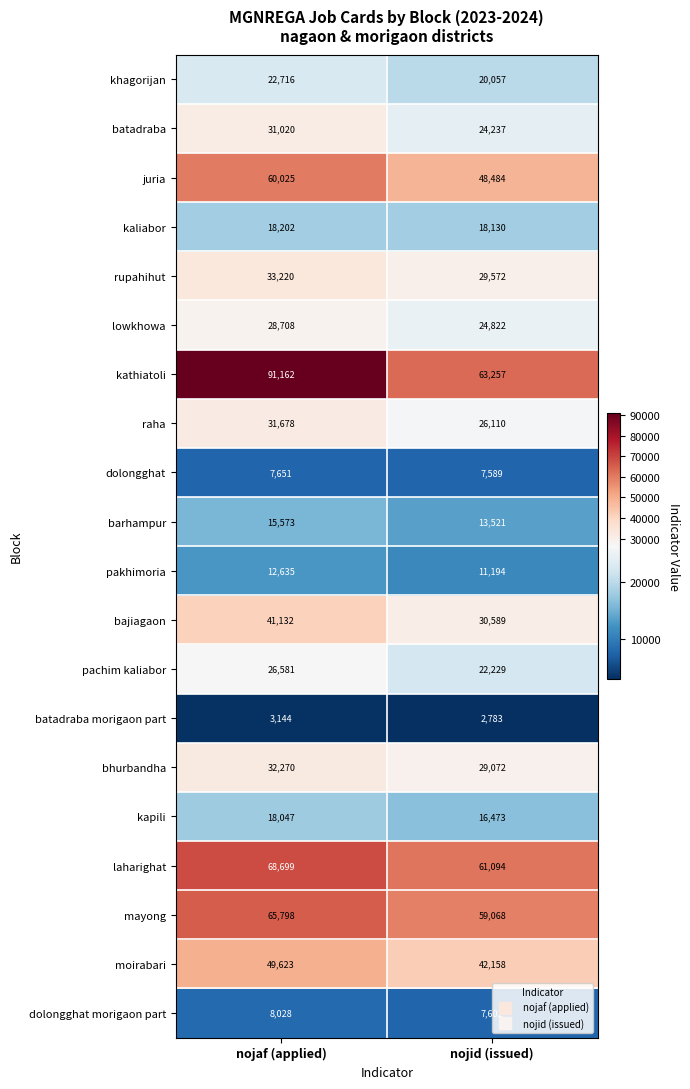

Rank the categories by pakhimoria value from lowest to highest.

nojid (issued), nojaf (applied)